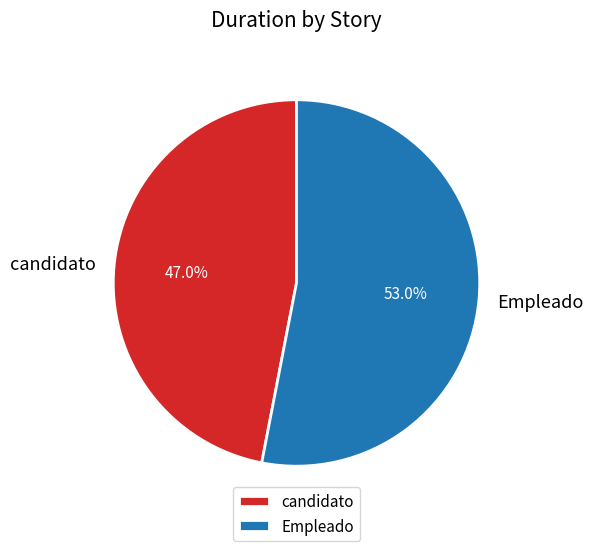

Does candidato represent more than half of the total?

No